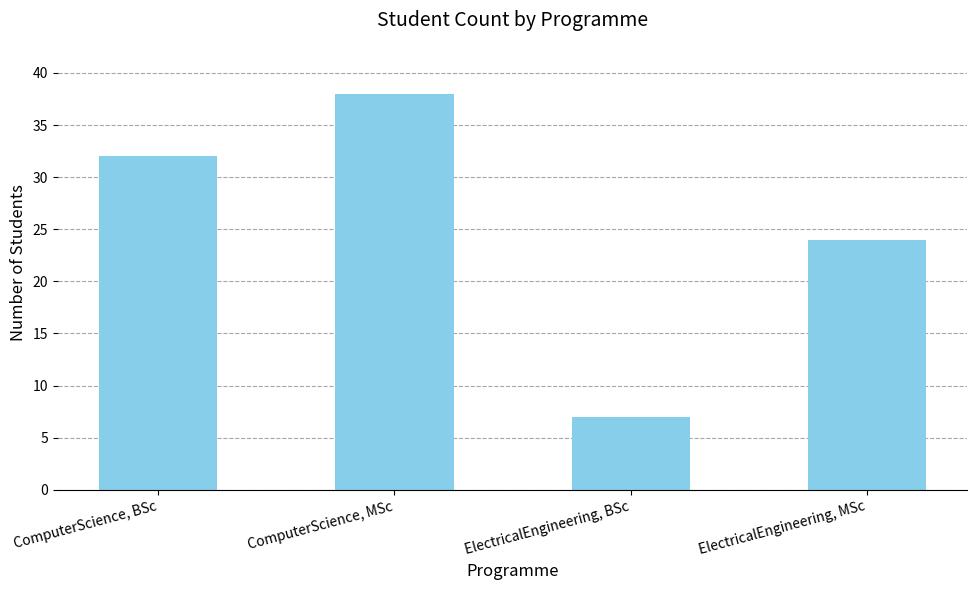

List the labels in order of value, largest first.

ComputerScience, MSc, ComputerScience, BSc, ElectricalEngineering, MSc, ElectricalEngineering, BSc